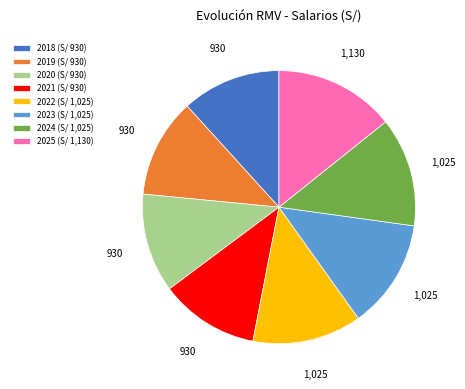

Approximately how many times larger is the value at 2020 (S/ 930) compared to 2019 (S/ 930)?

1.0